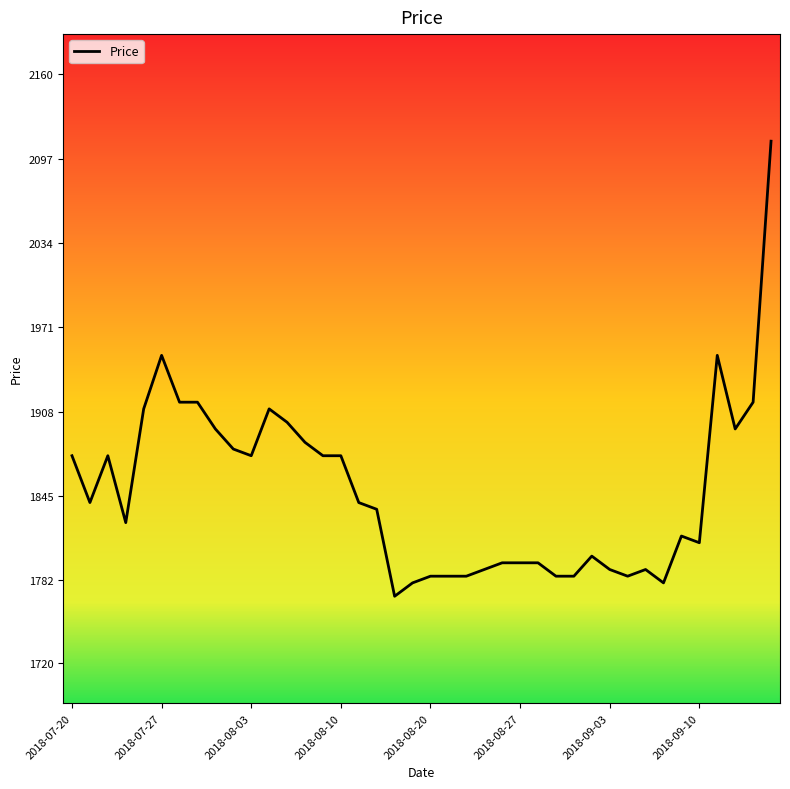

Reading left to right, extract all data points from this chart.

1875	1840	1875	1825	1910	1950	1915	1915	1895	1880	1875	1910	1900	1885	1875	1875	1840	1835	1770	1780	1785	1785	1785	1790	1795	1795	1795	1785	1785	1800	1790	1785	1790	1780	1815	1810	1950	1895	1915	2110